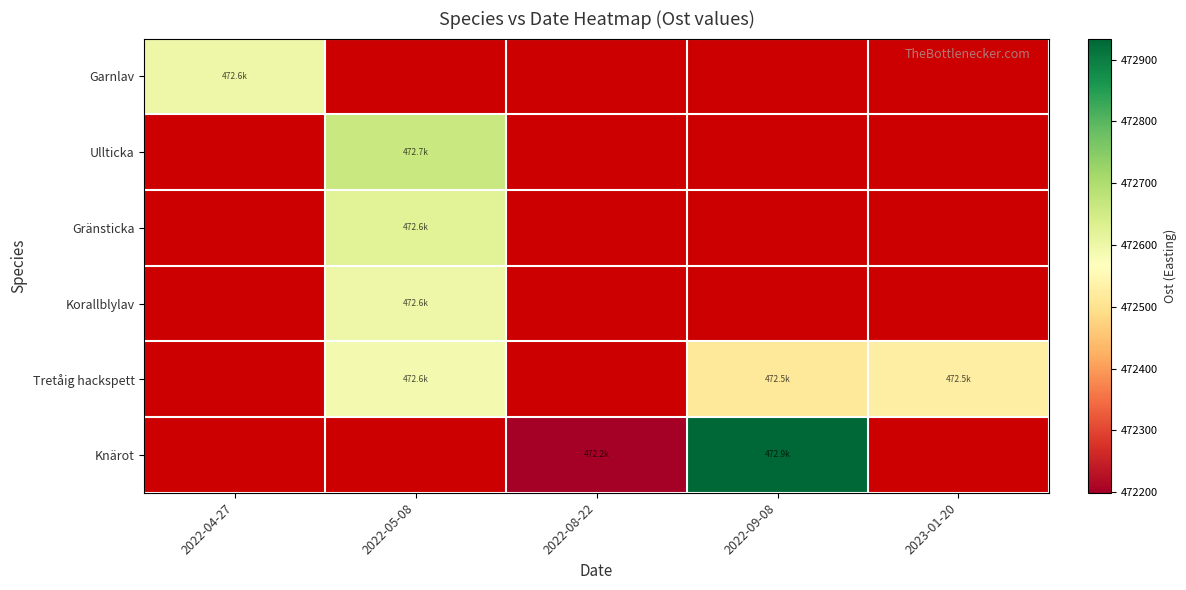

Reading left to right, extract all data points from this chart.

Garnlav: 2022-04-27=472599.6	2022-05-08=0.0	2022-08-22=0.0	2022-09-08=0.0	2023-01-20=0.0
Ullticka: 2022-04-27=0.0	2022-05-08=472663.5	2022-08-22=0.0	2022-09-08=0.0	2023-01-20=0.0
Gränsticka: 2022-04-27=0.0	2022-05-08=472623.0	2022-08-22=0.0	2022-09-08=0.0	2023-01-20=0.0
Korallblylav: 2022-04-27=0.0	2022-05-08=472599.9	2022-08-22=0.0	2022-09-08=0.0	2023-01-20=0.0
Tretåig hackspett: 2022-04-27=0.0	2022-05-08=472588.8	2022-08-22=0.0	2022-09-08=472516.1	2023-01-20=472527.1
Knärot: 2022-04-27=0.0	2022-05-08=0.0	2022-08-22=472198.9	2022-09-08=472934.1	2023-01-20=0.0